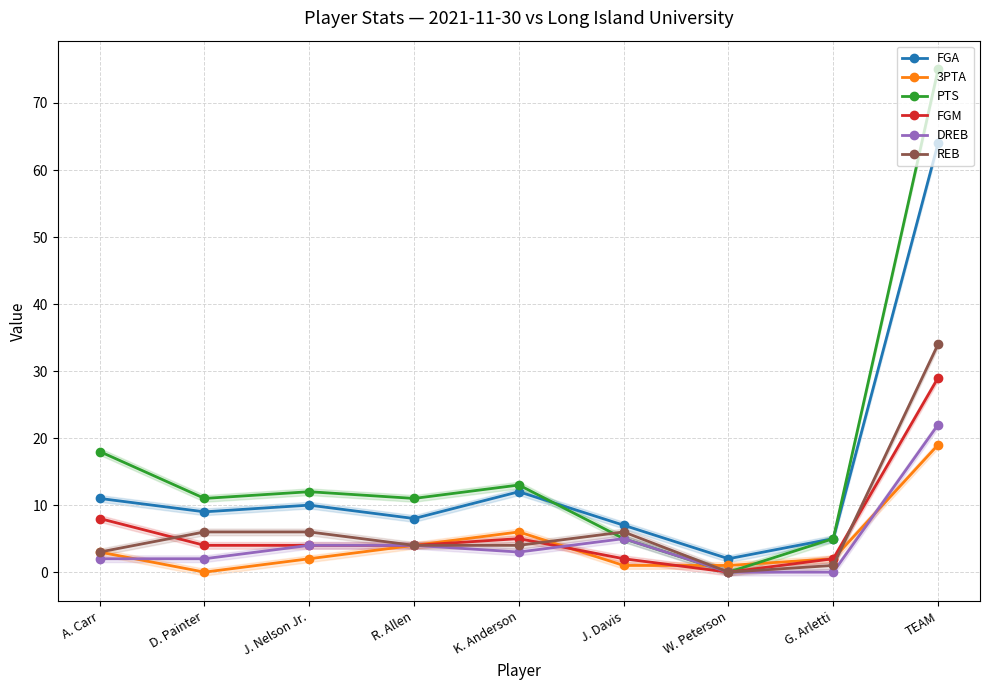

Reading left to right, extract all data points from this chart.

FGA: A. Carr=11	D. Painter=9	J. Nelson Jr.=10	R. Allen=8	K. Anderson=12	J. Davis=7	W. Peterson=2	G. Arletti=5	TEAM=64
3PTA: A. Carr=3	D. Painter=0	J. Nelson Jr.=2	R. Allen=4	K. Anderson=6	J. Davis=1	W. Peterson=1	G. Arletti=2	TEAM=19
PTS: A. Carr=18	D. Painter=11	J. Nelson Jr.=12	R. Allen=11	K. Anderson=13	J. Davis=5	W. Peterson=0	G. Arletti=5	TEAM=75
FGM: A. Carr=8	D. Painter=4	J. Nelson Jr.=4	R. Allen=4	K. Anderson=5	J. Davis=2	W. Peterson=0	G. Arletti=2	TEAM=29
DREB: A. Carr=2	D. Painter=2	J. Nelson Jr.=4	R. Allen=4	K. Anderson=3	J. Davis=5	W. Peterson=0	G. Arletti=0	TEAM=22
REB: A. Carr=3	D. Painter=6	J. Nelson Jr.=6	R. Allen=4	K. Anderson=4	J. Davis=6	W. Peterson=0	G. Arletti=1	TEAM=34